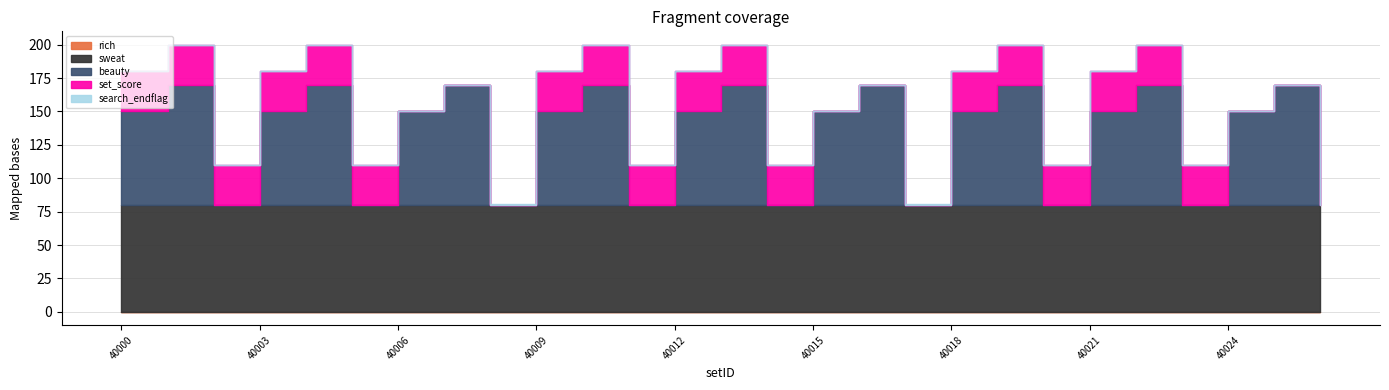

True or false: set_score and beauty intersect in this chart.

True